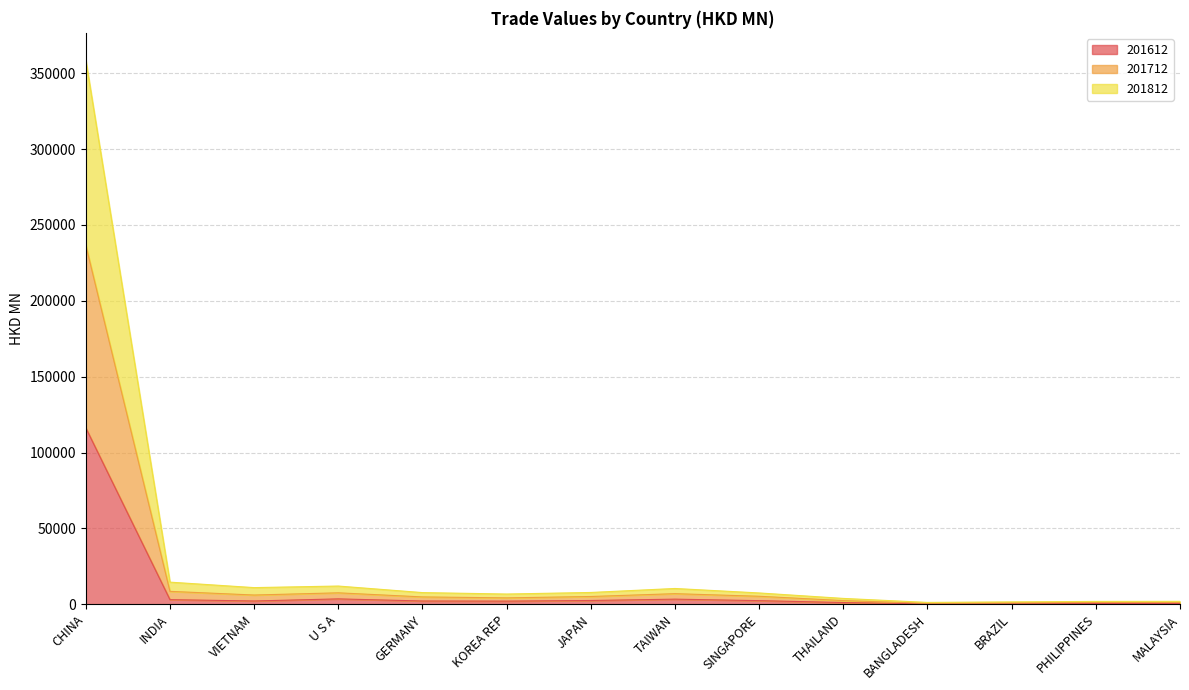

True or false: 201812 and 201612 cross at least once.

False